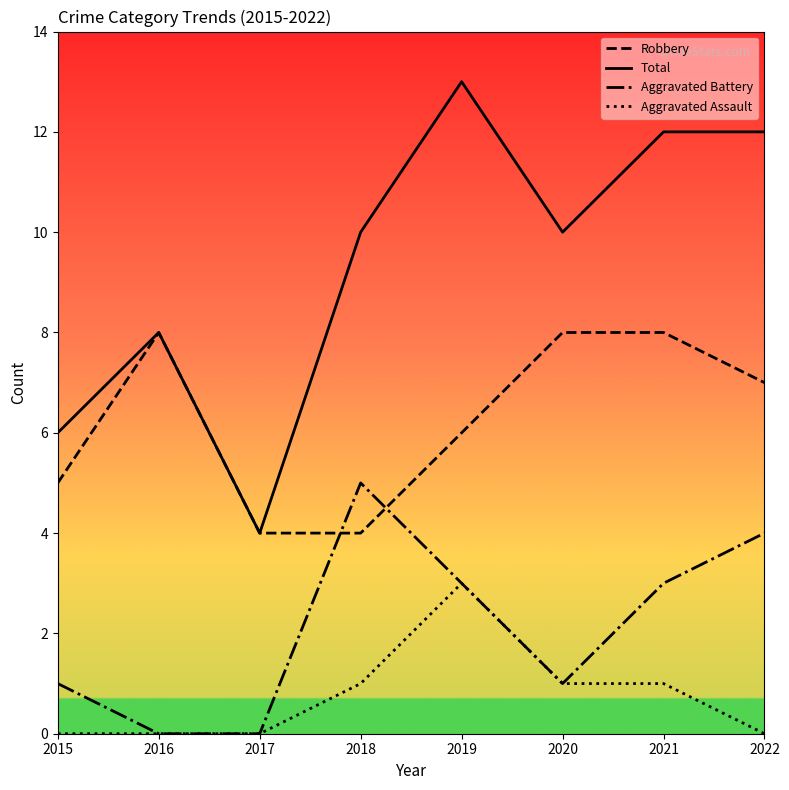

Which category has the highest value in the Aggravated Battery series?

2018